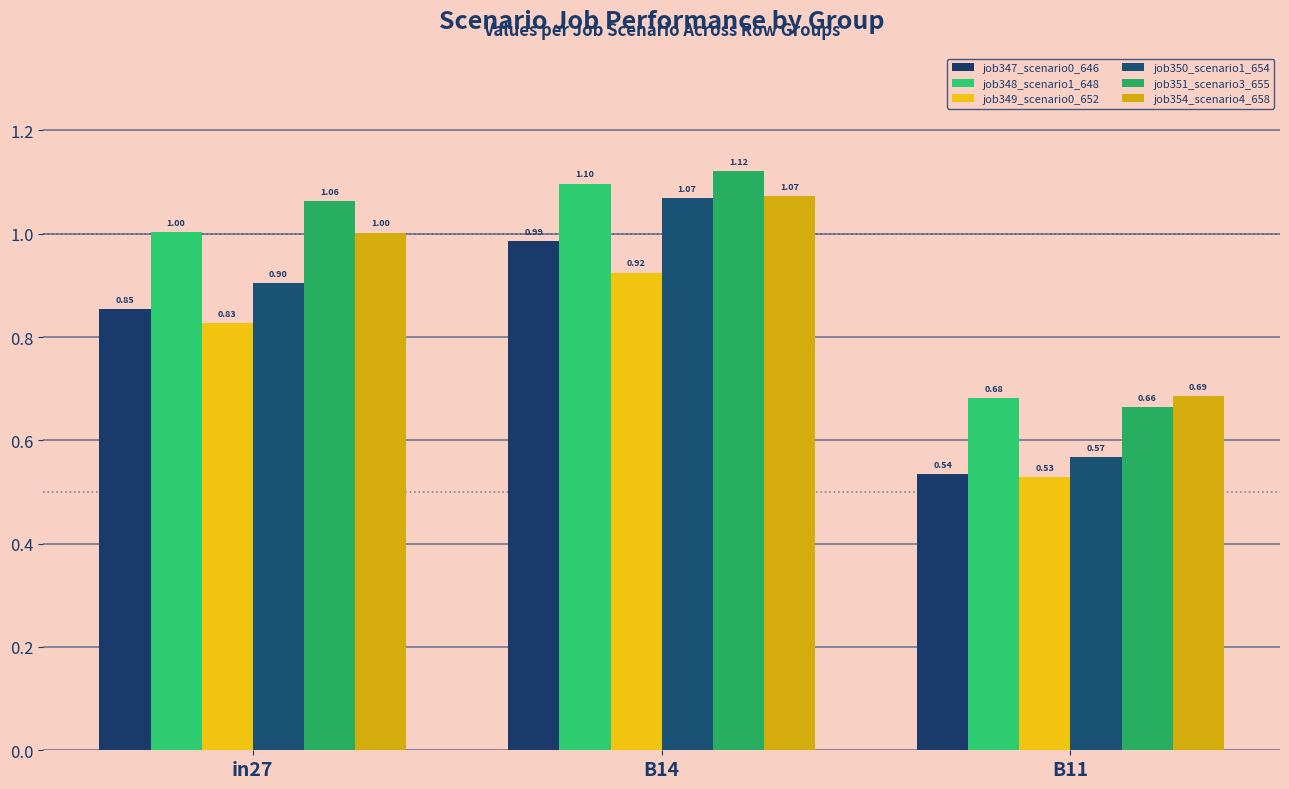

How many bars are there in total?

18